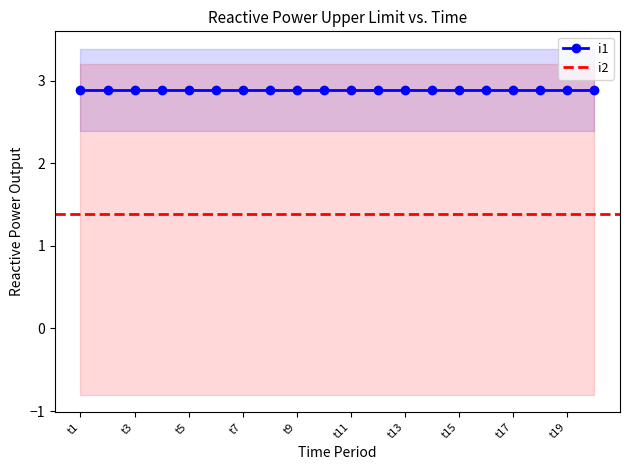

Rank the series by their maximum value, from lowest to highest.

i2, i1